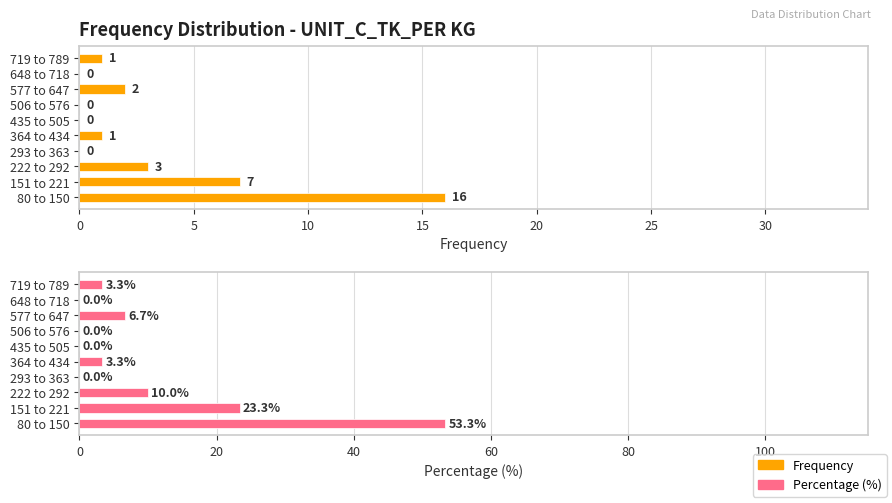

Which series has the largest total across all categories?

Percentage